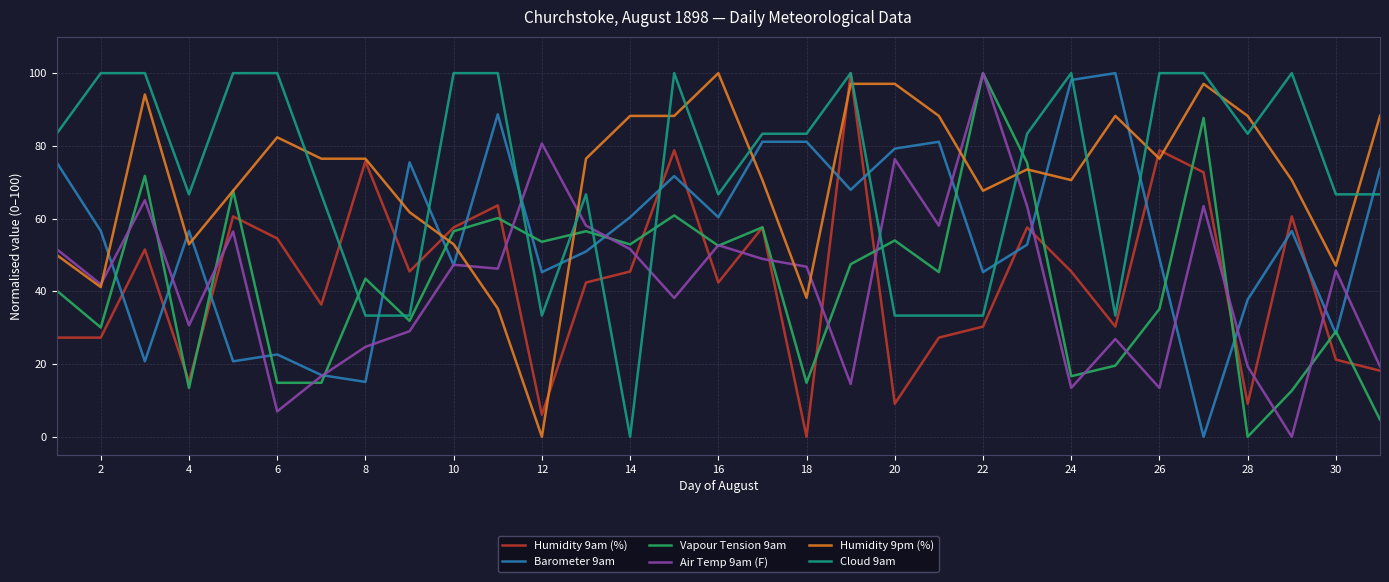

True or false: Cloud 9am and Vapour Tension 9am cross at least once.

True